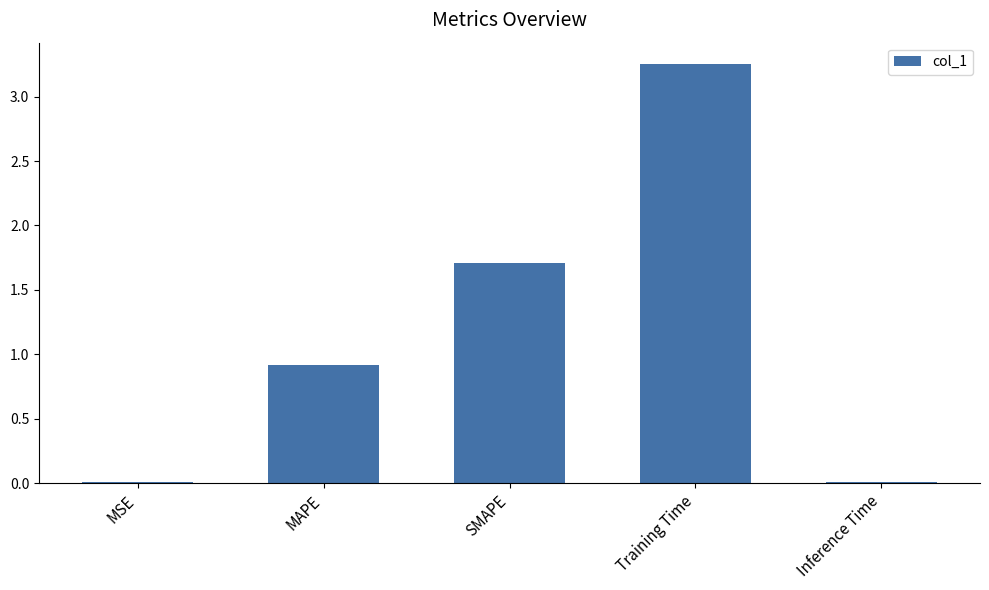

What is the change in value from MSE to SMAPE?

+1.7